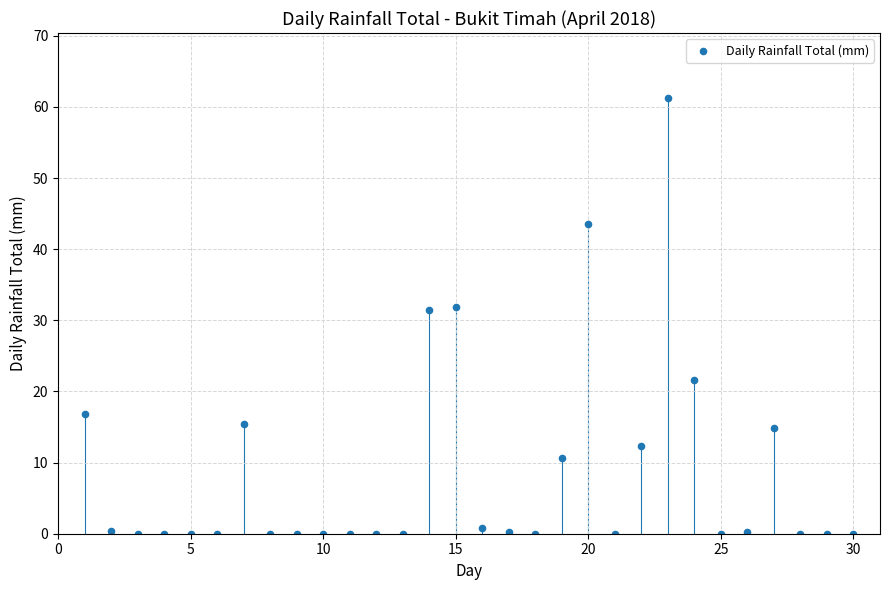

What is the range of X values (max minus min)?

29.0